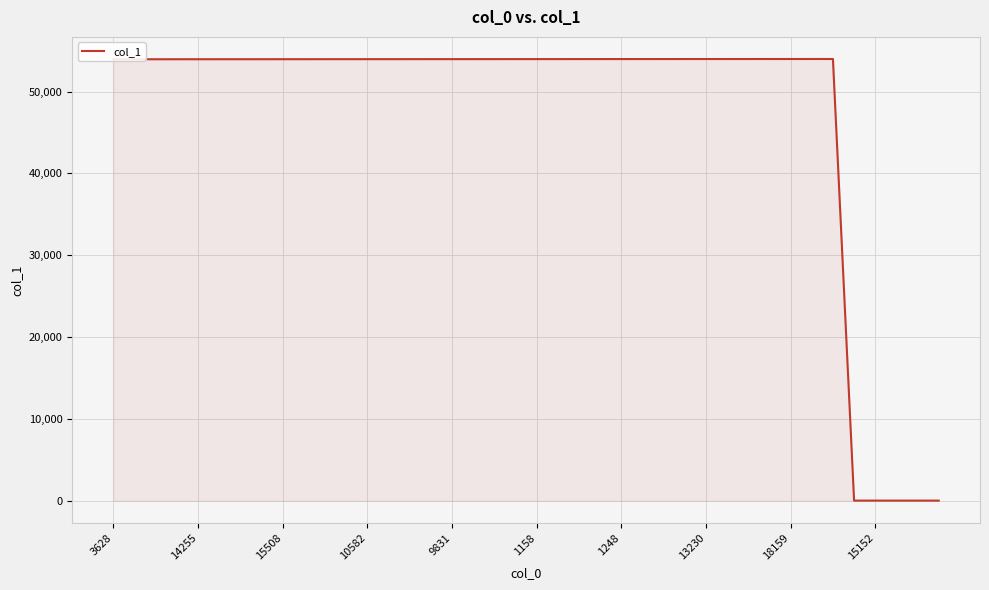

What is the maximum value shown in the chart?

53975